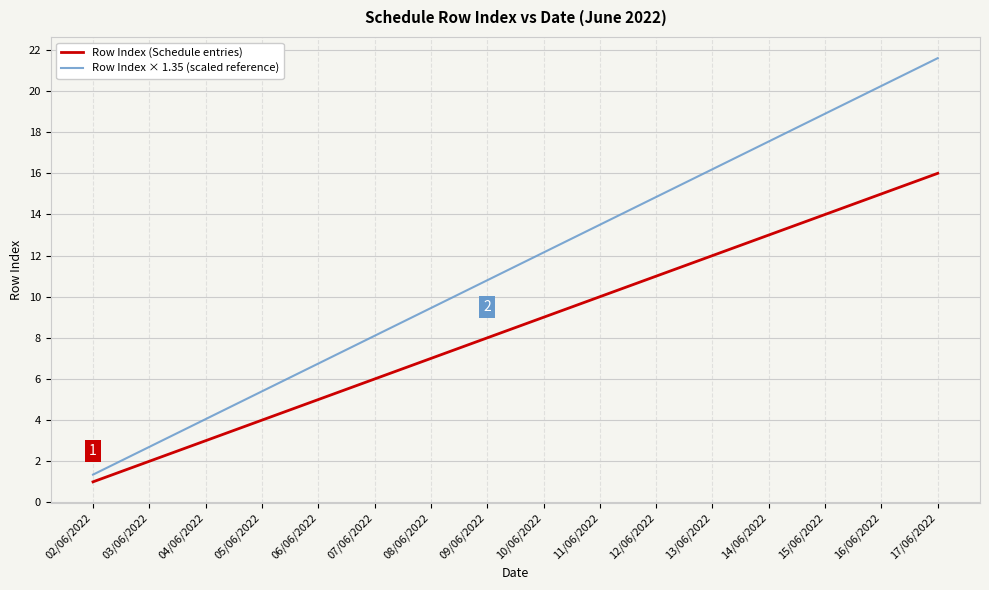

True or false: Row Index (Schedule entries) and Row Index × 1.35 (scaled reference) intersect in this chart.

False